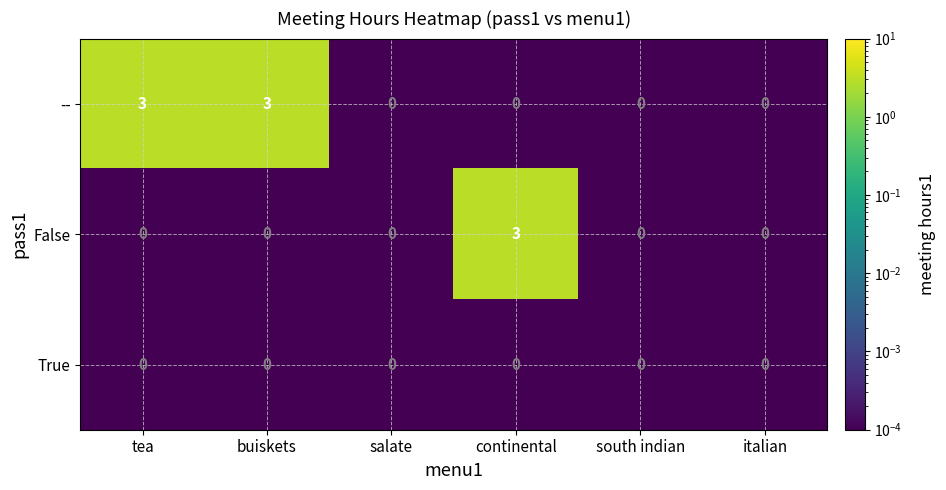

Which series has the largest total across all categories?

--